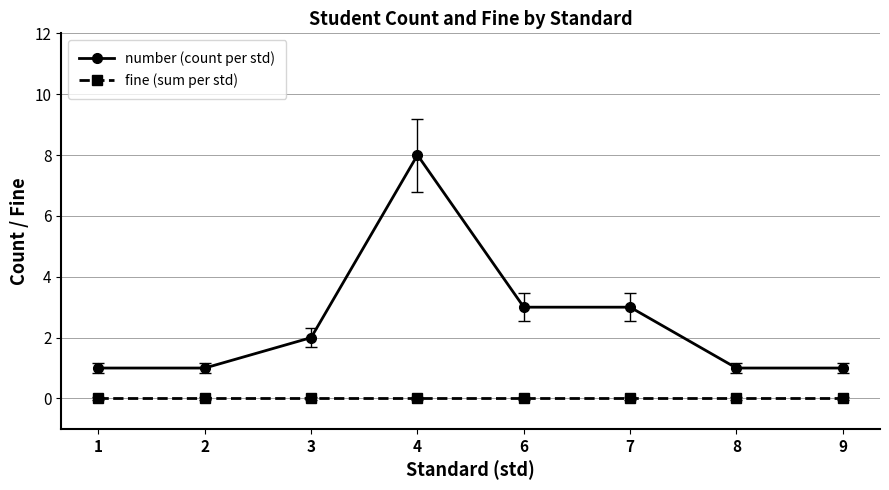

Count the number of data series in this chart.

2